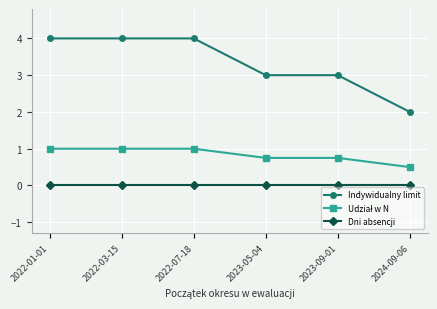

What is the sum of the Indywidualny limit values at 2022-01-01 and 2023-05-04?

7.0